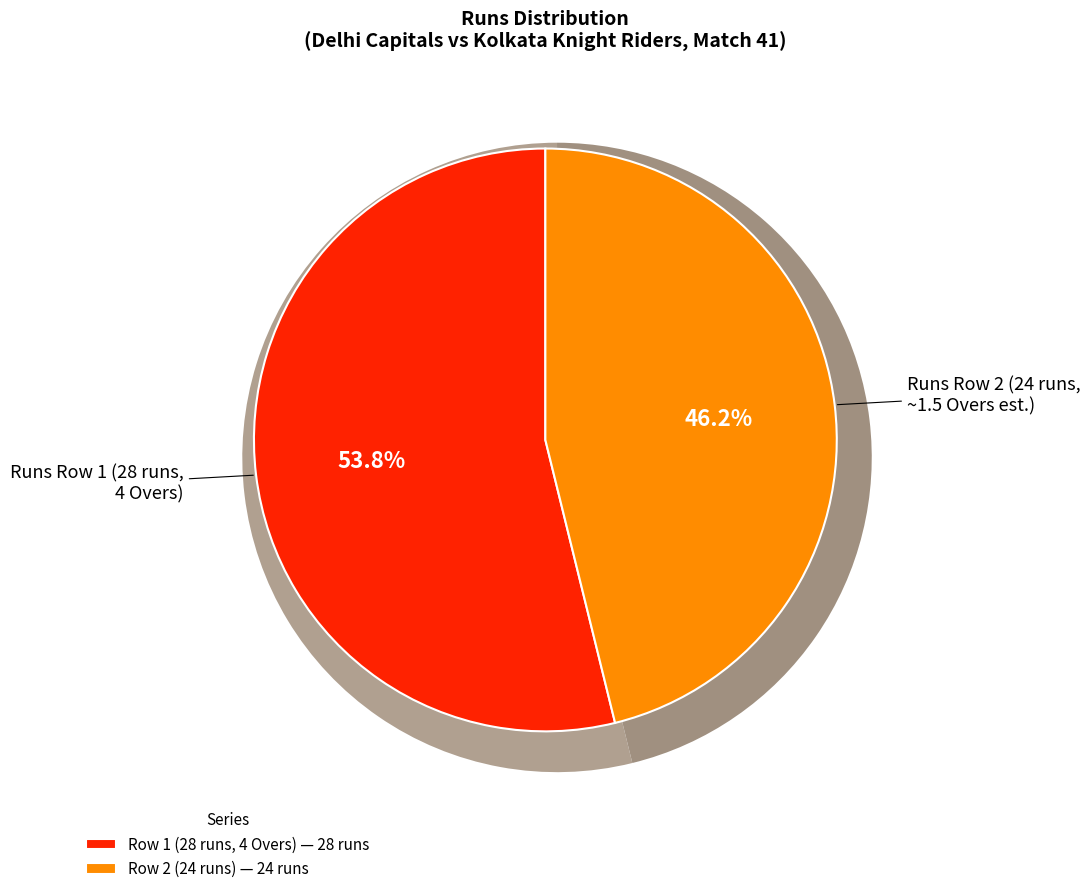

What is the largest slice in the pie chart?

Runs (Row 1: 28)